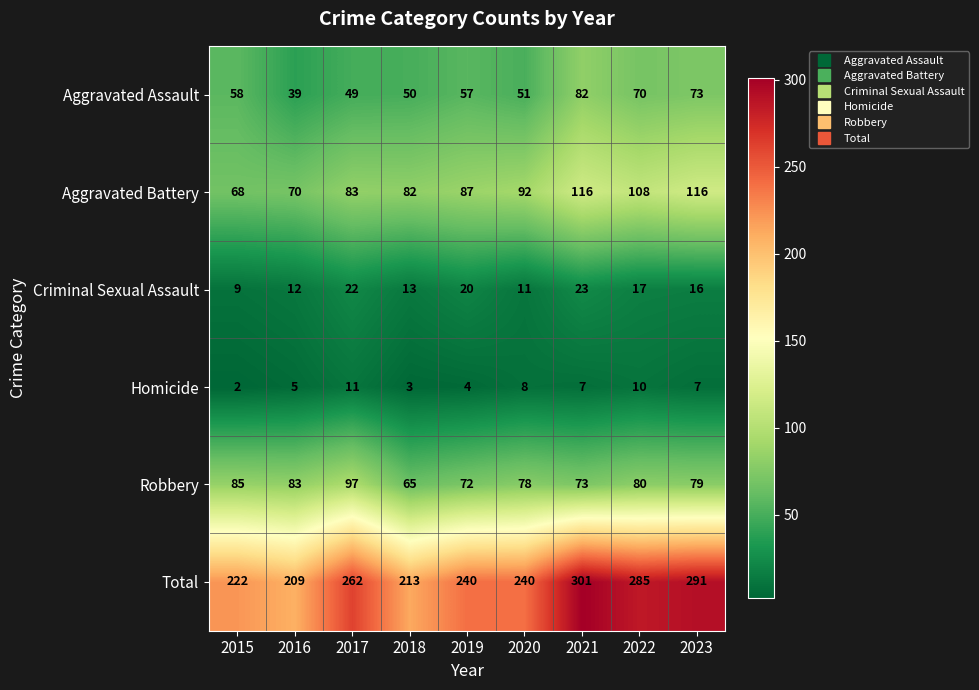

What is the average value of the Robbery series?

79